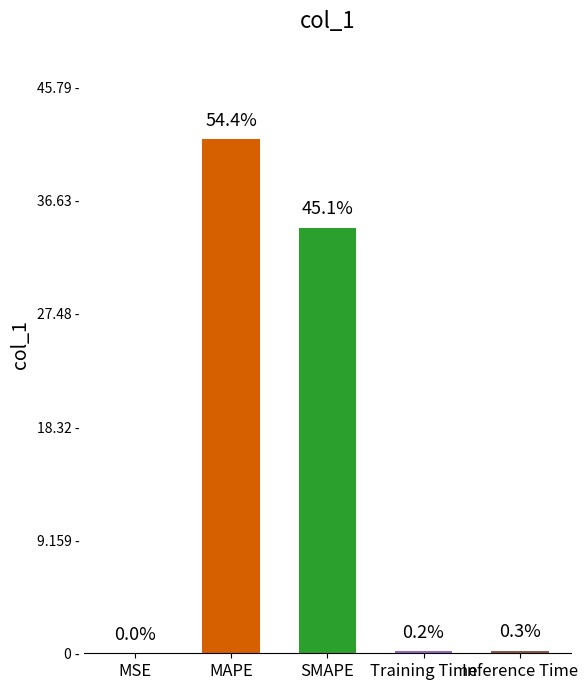

What is the label of the 5th bar from the left?

Inference Time